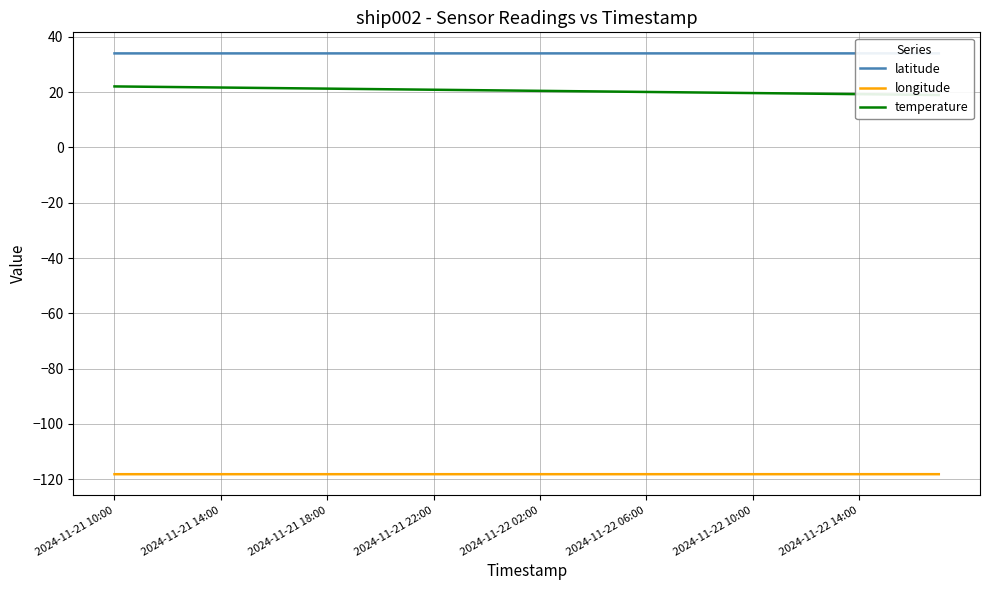

What is the value of the temperature point at the 25th from the left?

19.7